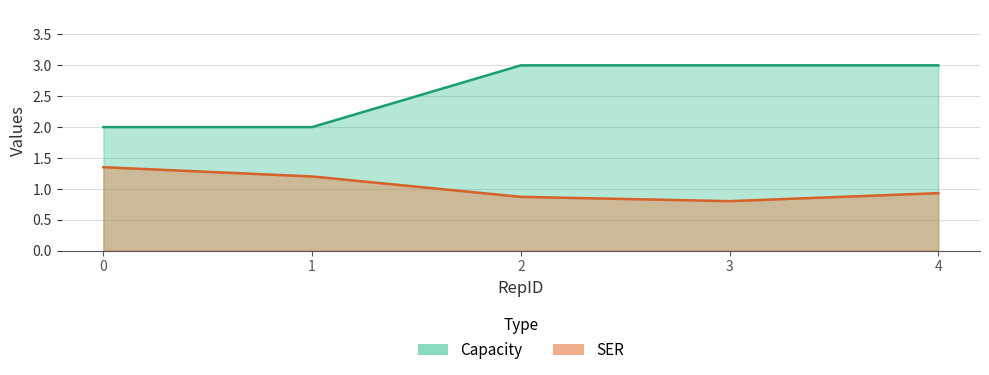

How many data points does each series have?

5